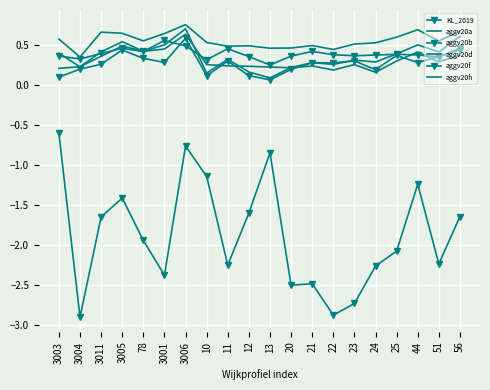

At how many categories does at least one series exceed 0?

20